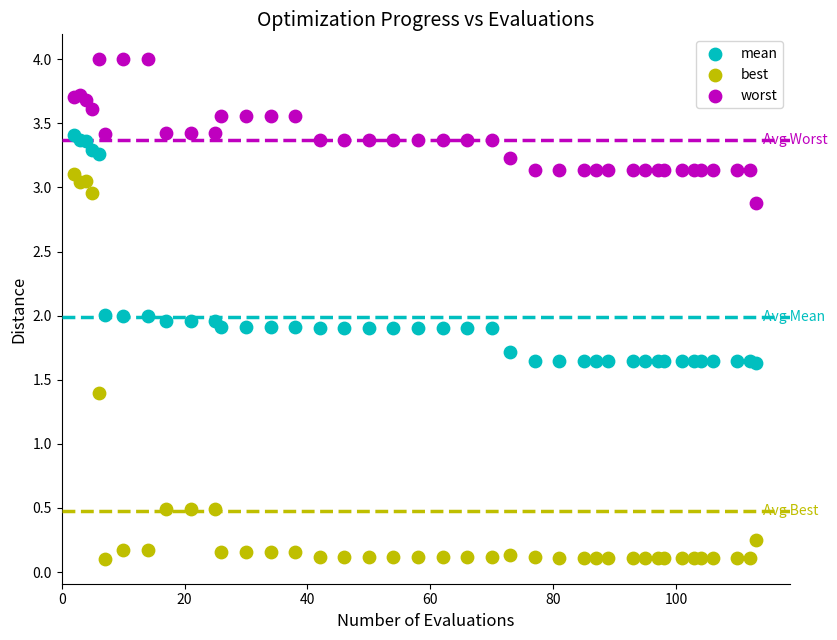

Which series has the widest spread of Y values?

best